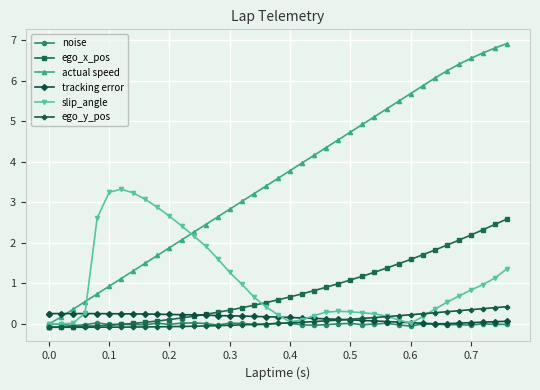

What is the lowest value of the noise series?

-0.1